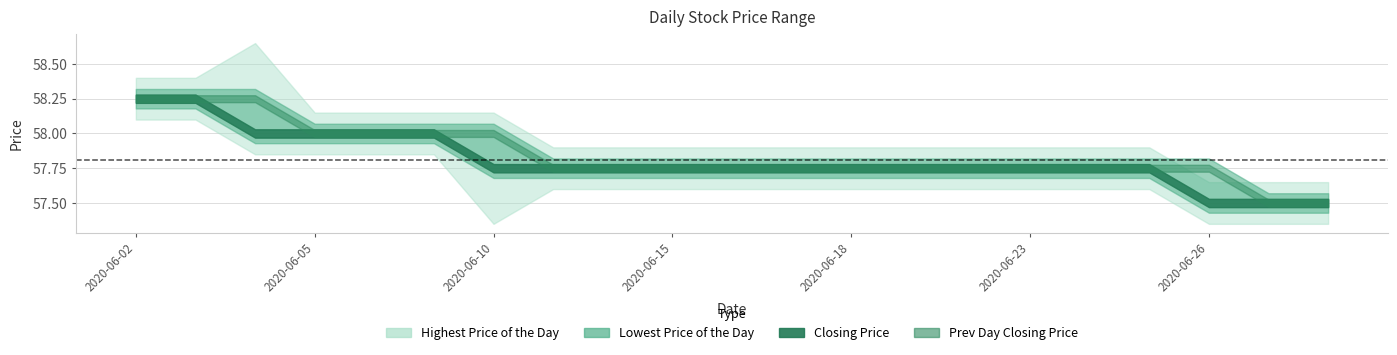

Which series has the largest range (max minus min)?

Highest Price of the Day